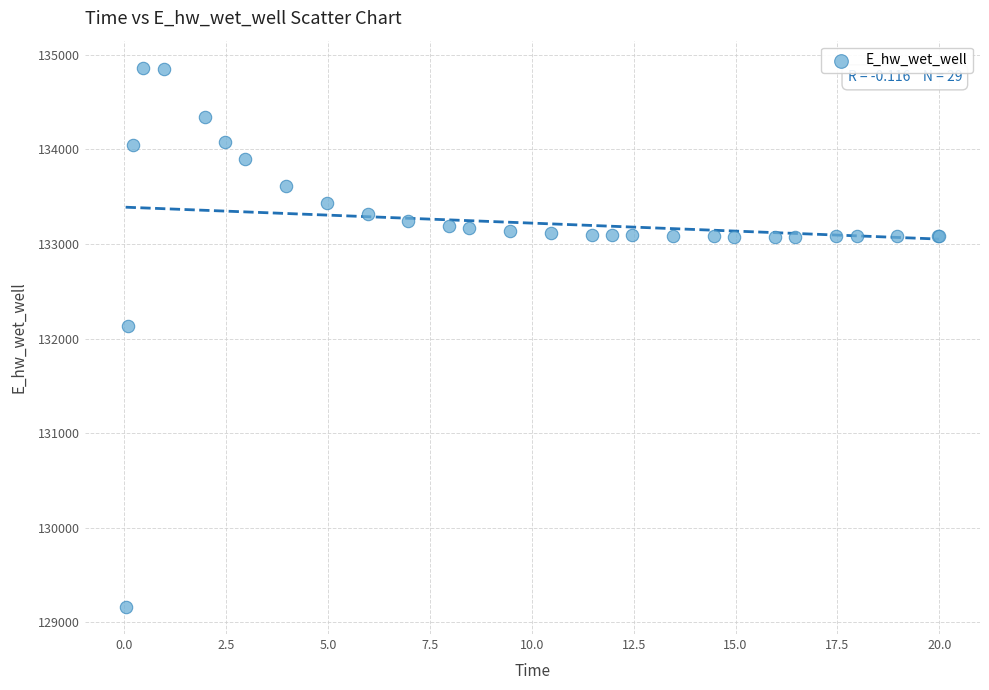

What Y value in the scatter plot is closest to 132012?

132136.8